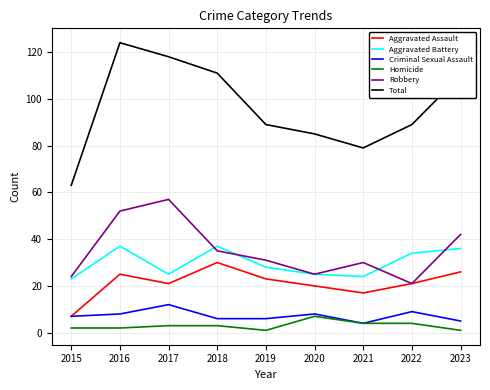

True or false: Homicide and Robbery intersect in this chart.

False